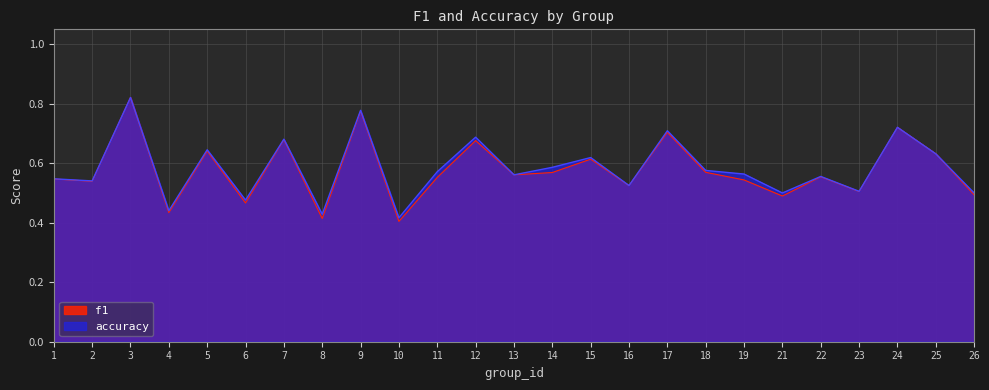

Which label corresponds to the smallest value in the chart?

10